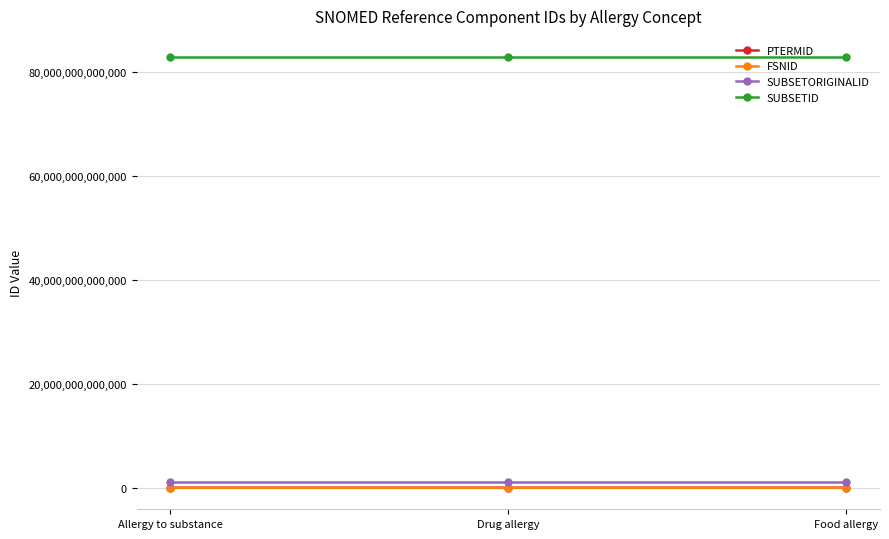

True or false: SUBSETID has a value of 143199527704696 at Allergy to substance.

False